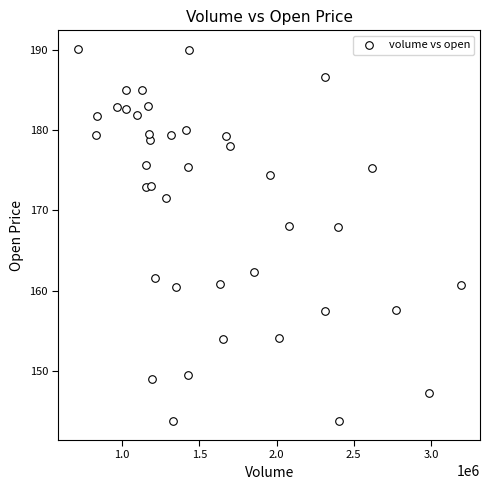

What is the range of X values (max minus min)?

2483100.0